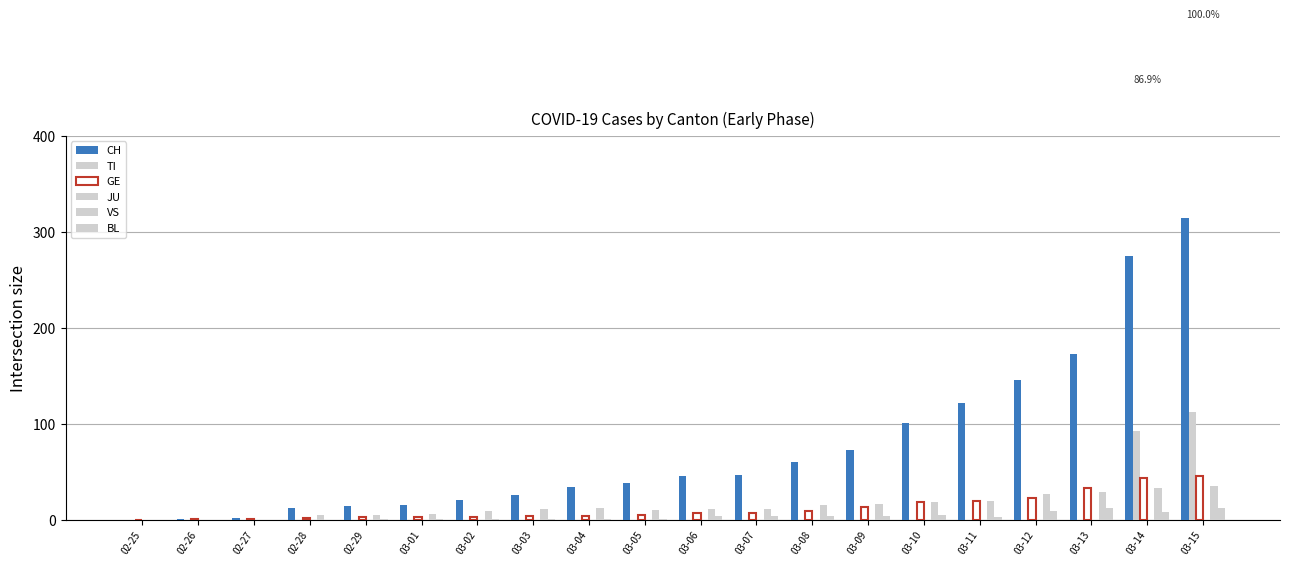

The VS series shows 29 at 03-13. True or false?

True